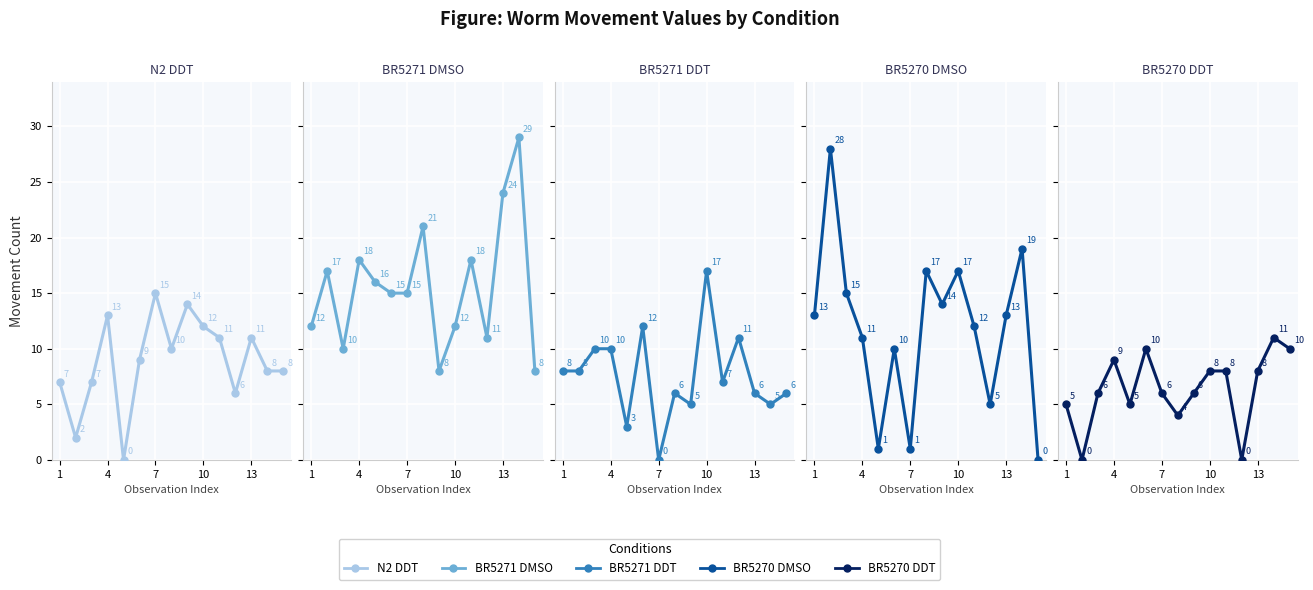

What are all the series names shown in the legend?

N2 DDT, BR5271 DMSO, BR5271 DDT, BR5270 DMSO, BR5270 DDT